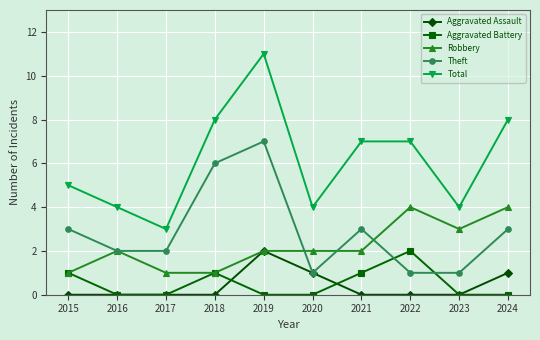

How many values in the Total series are below 7?

5